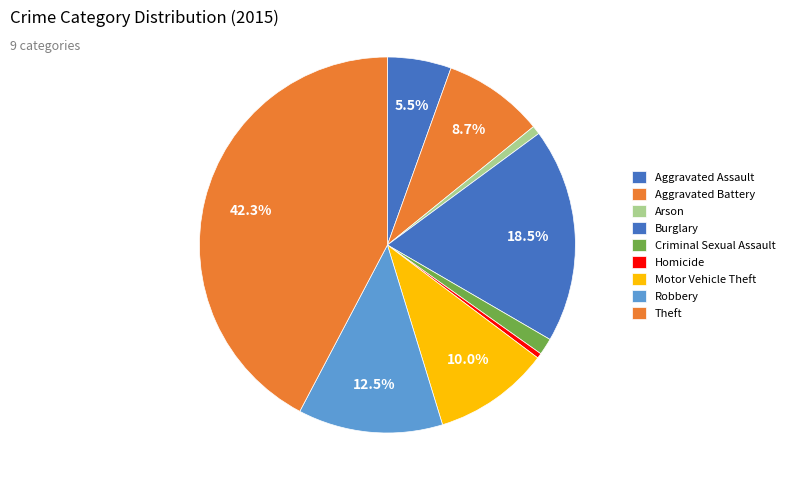

To the nearest percent, what portion does Aggravated Battery represent?

9%